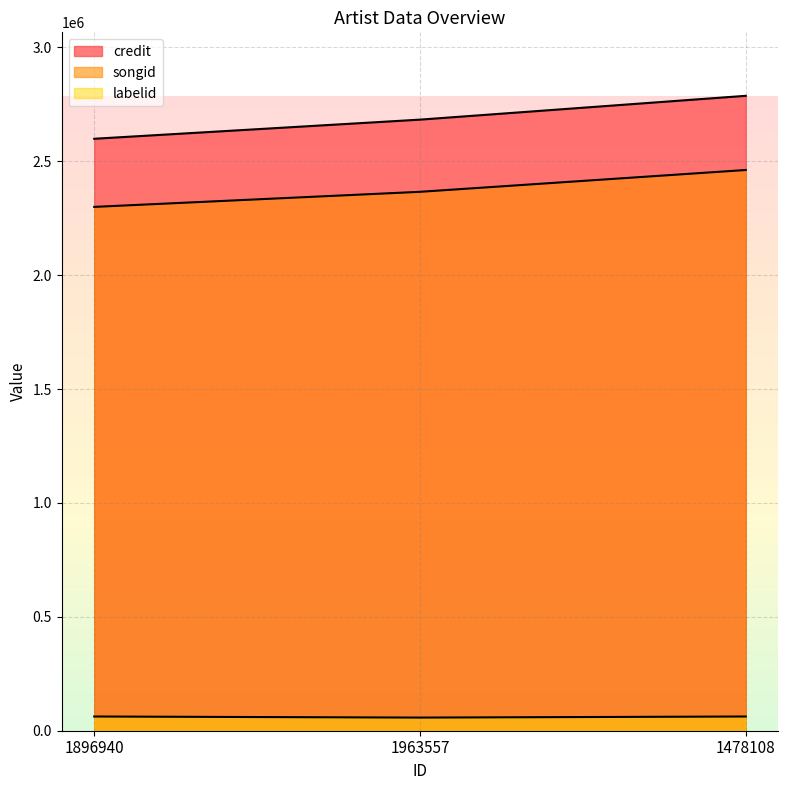

Reading right to left, what are all the values shown in this chart?

credit: 2787172	2682639	2598660
songid: 2461556	2365773	2299612
labelid: 62398	57656	62398